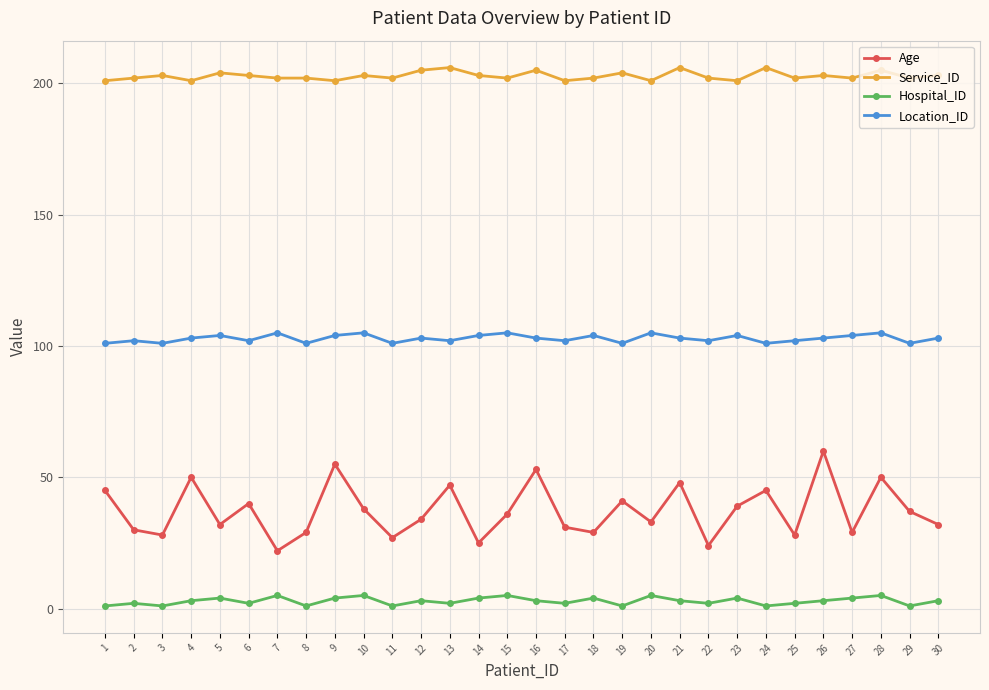

Reading left to right, list all the values displayed in this chart.

Age: 1=45	2=30	3=28	4=50	5=32	6=40	7=22	8=29	9=55	10=38	11=27	12=34	13=47	14=25	15=36	16=53	17=31	18=29	19=41	20=33	21=48	22=24	23=39	24=45	25=28	26=60	27=29	28=50	29=37	30=32
Service_ID: 1=201	2=202	3=203	4=201	5=204	6=203	7=202	8=202	9=201	10=203	11=202	12=205	13=206	14=203	15=202	16=205	17=201	18=202	19=204	20=201	21=206	22=202	23=201	24=206	25=202	26=203	27=202	28=205	29=202	30=203
Hospital_ID: 1=1	2=2	3=1	4=3	5=4	6=2	7=5	8=1	9=4	10=5	11=1	12=3	13=2	14=4	15=5	16=3	17=2	18=4	19=1	20=5	21=3	22=2	23=4	24=1	25=2	26=3	27=4	28=5	29=1	30=3
Location_ID: 1=101	2=102	3=101	4=103	5=104	6=102	7=105	8=101	9=104	10=105	11=101	12=103	13=102	14=104	15=105	16=103	17=102	18=104	19=101	20=105	21=103	22=102	23=104	24=101	25=102	26=103	27=104	28=105	29=101	30=103